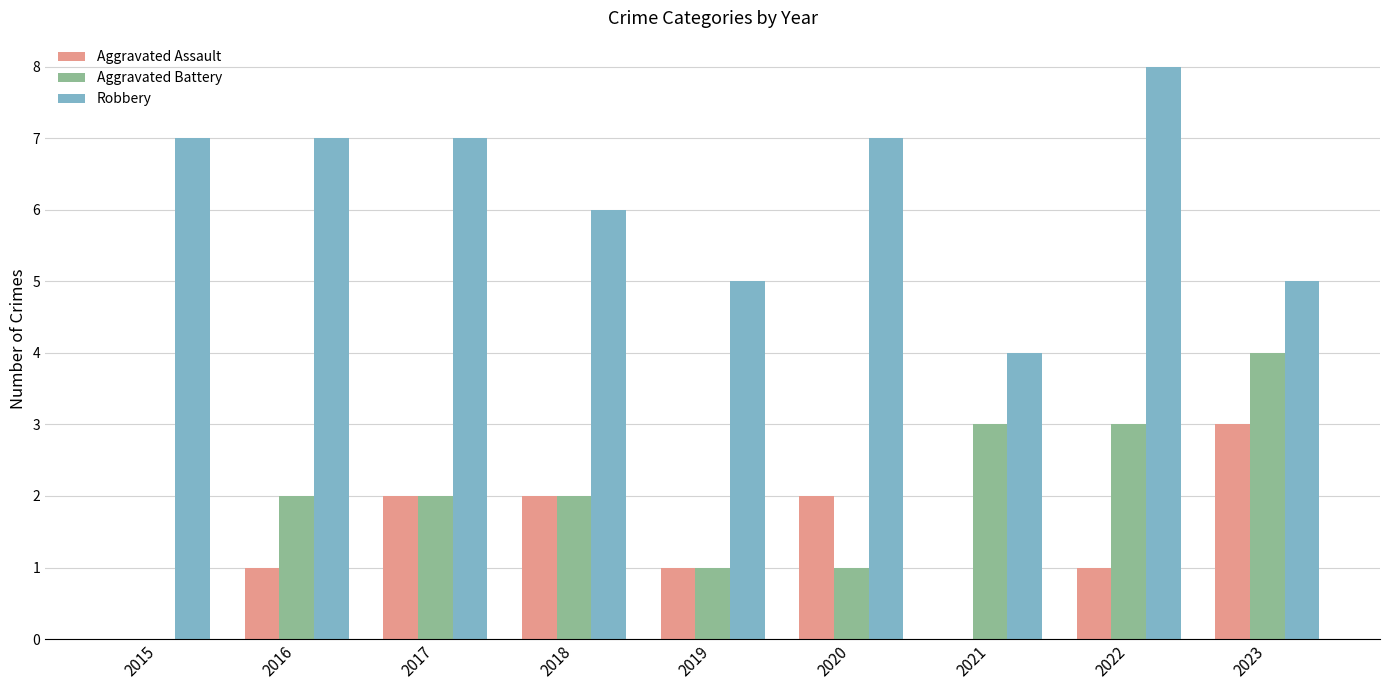

Is the value of Robbery at 2018 greater than the value of Aggravated Battery at 2020?

Yes